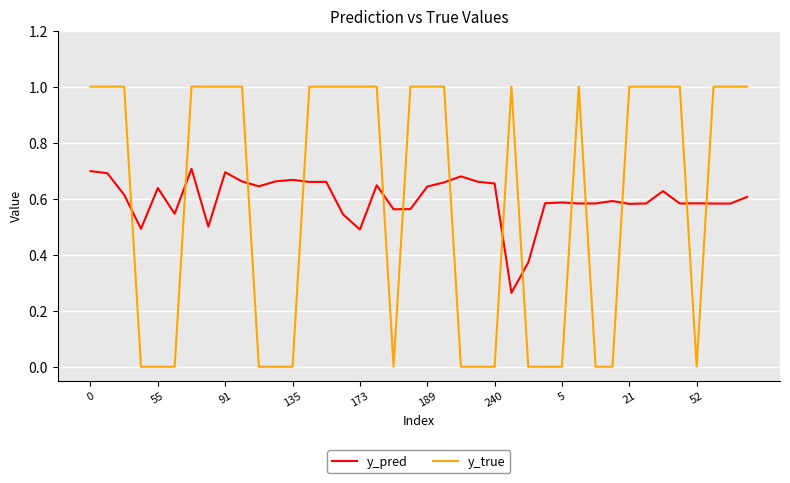

What is the maximum value shown in the chart?

1.0